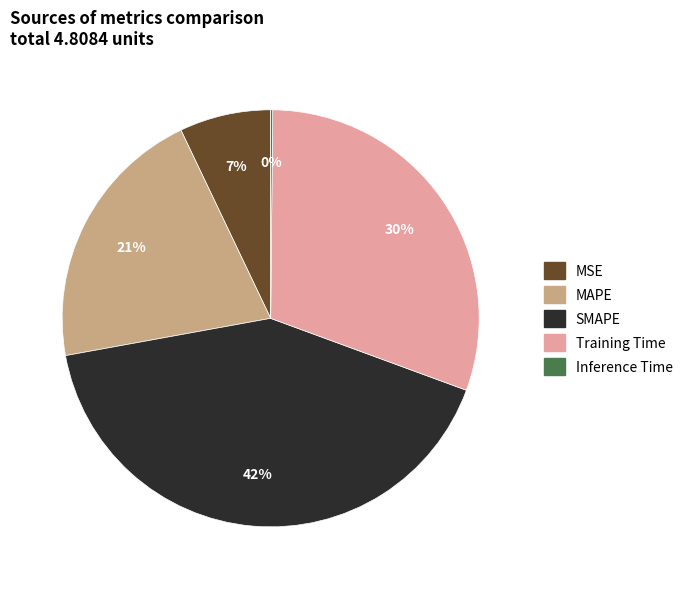

To the nearest percent, what is the difference between the MSE and MAPE slice percentages?

14%